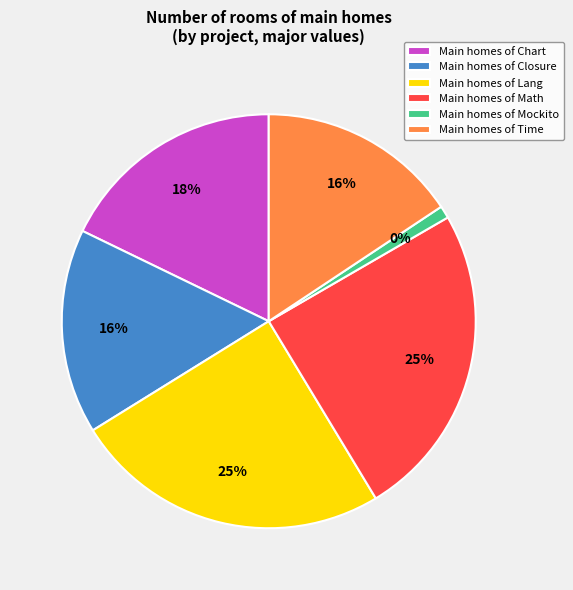

To the nearest percent, what is the difference between the Math and Mockito slice percentages?

24%